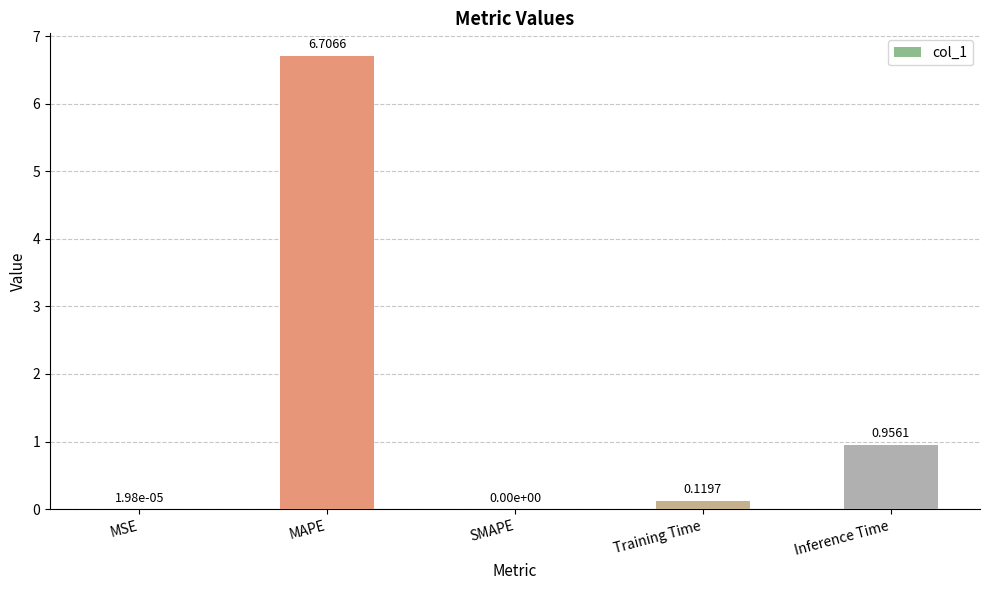

Which label corresponds to the largest value in the chart?

MAPE